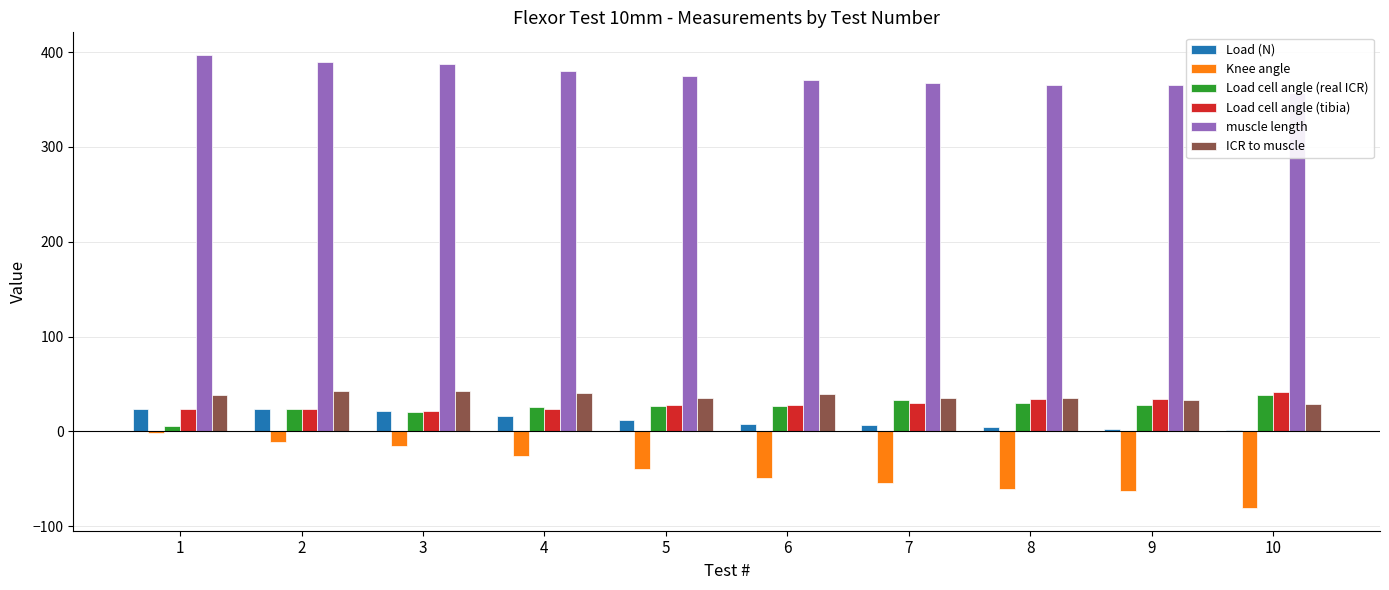

How many bars are there in each group?

6